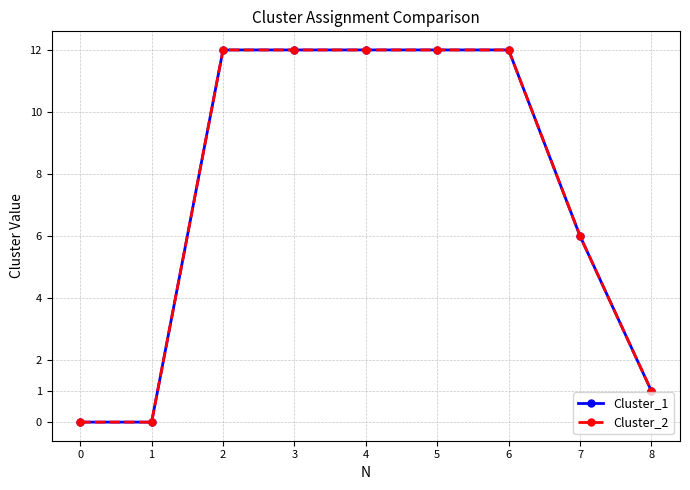

Is this an area chart (filled region under the line)?

No